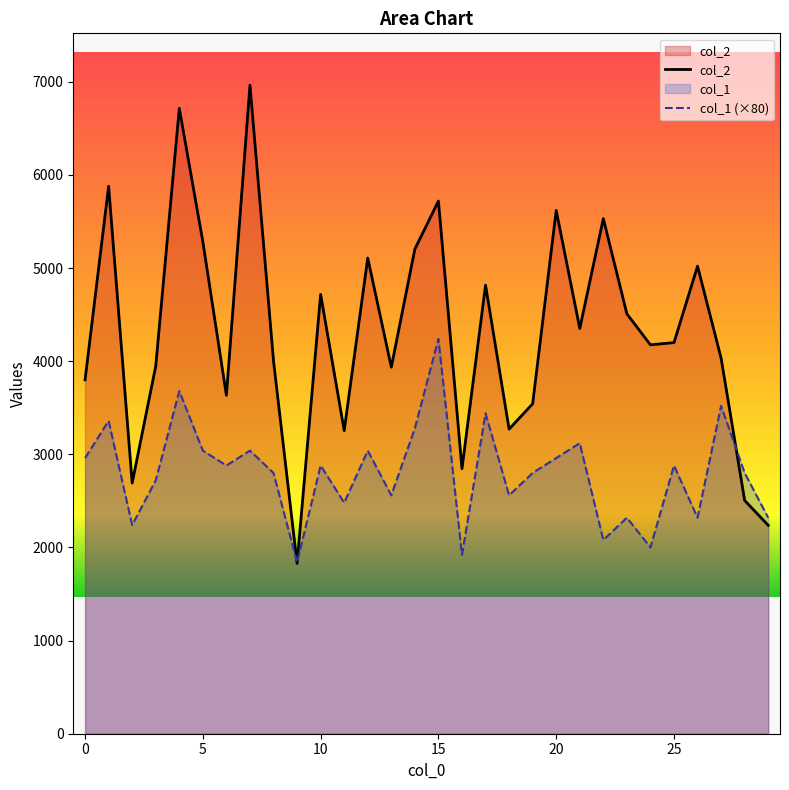

List the series in order of their overall mean, highest first.

col_2, col_1 (×80)